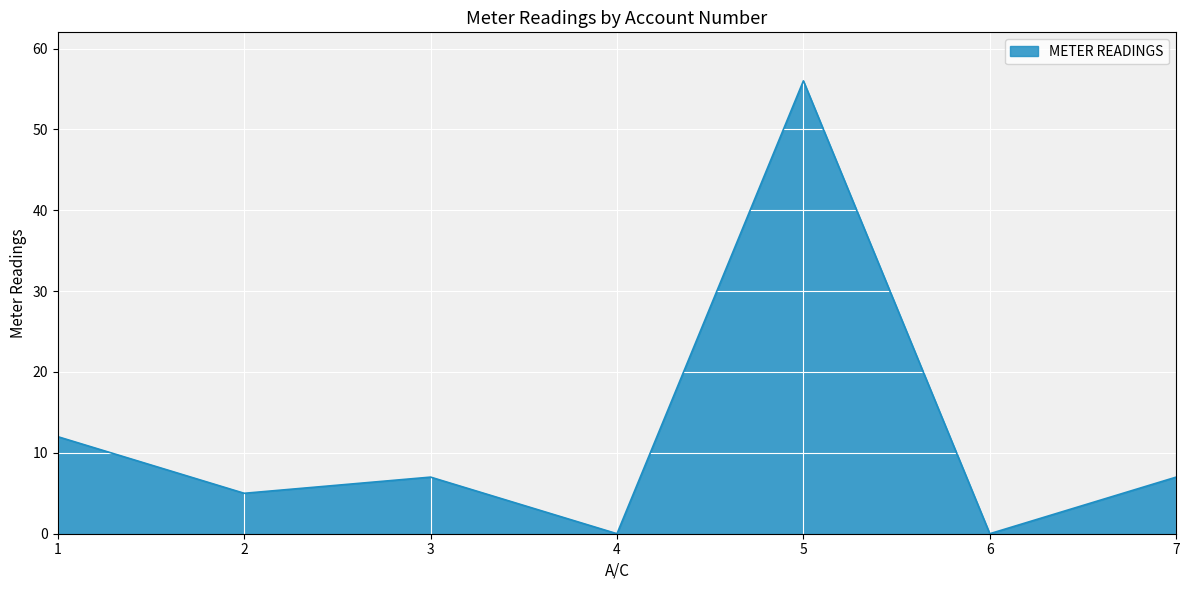

What value does the data have at 5, to the nearest 10?

60